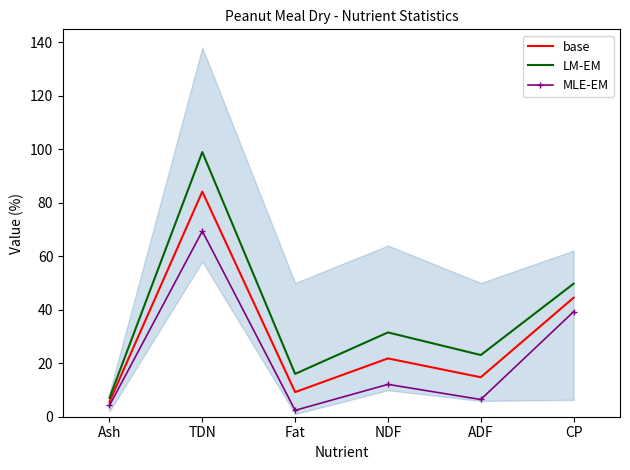

What is the label of the 1st point from the right?

CP